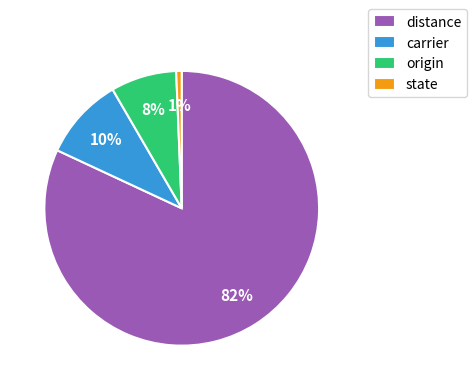

Rank the categories by value from lowest to highest.

state, origin, carrier, distance